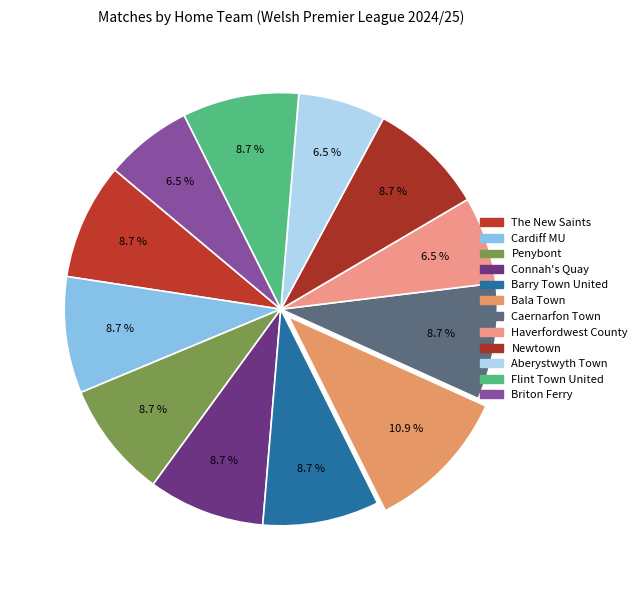

To the nearest percent, what portion does Cardiff MU represent?

9%